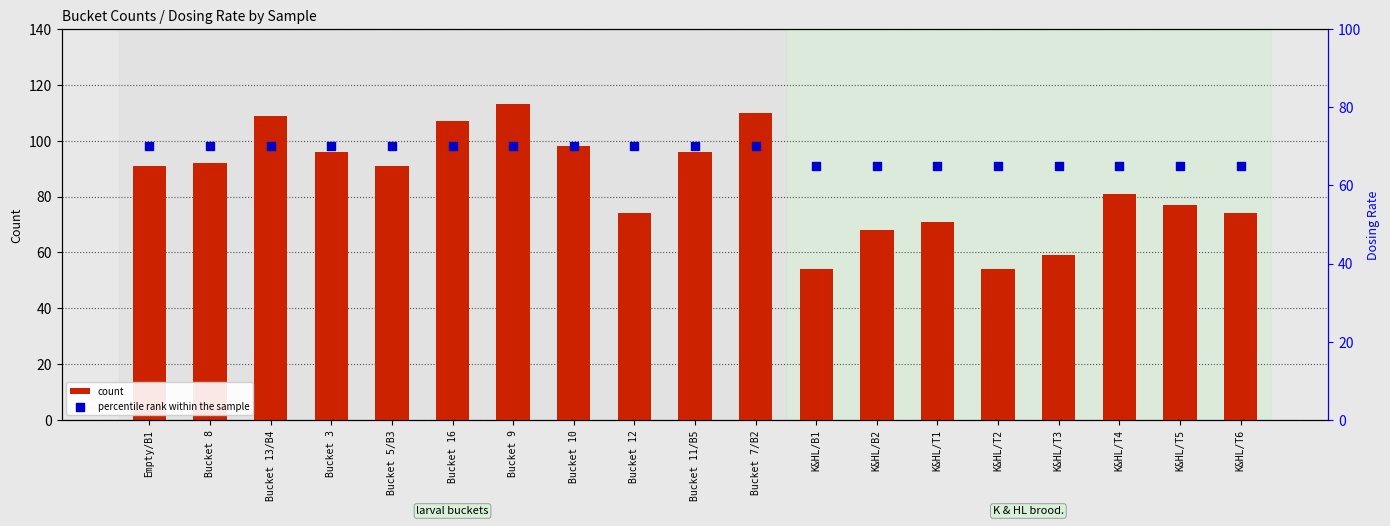

At how many categories does at least one series exceed 83?

10